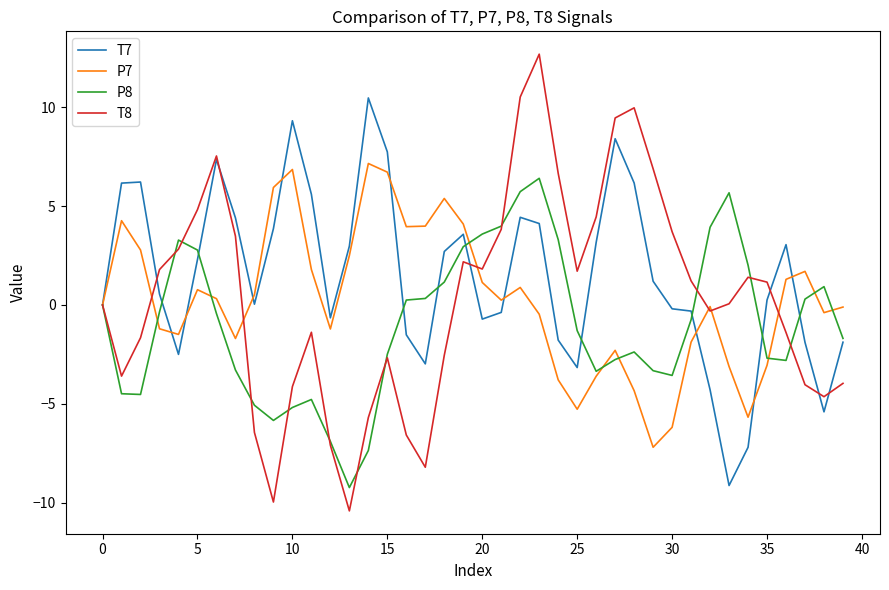

What is the maximum value shown in the chart?

12.7